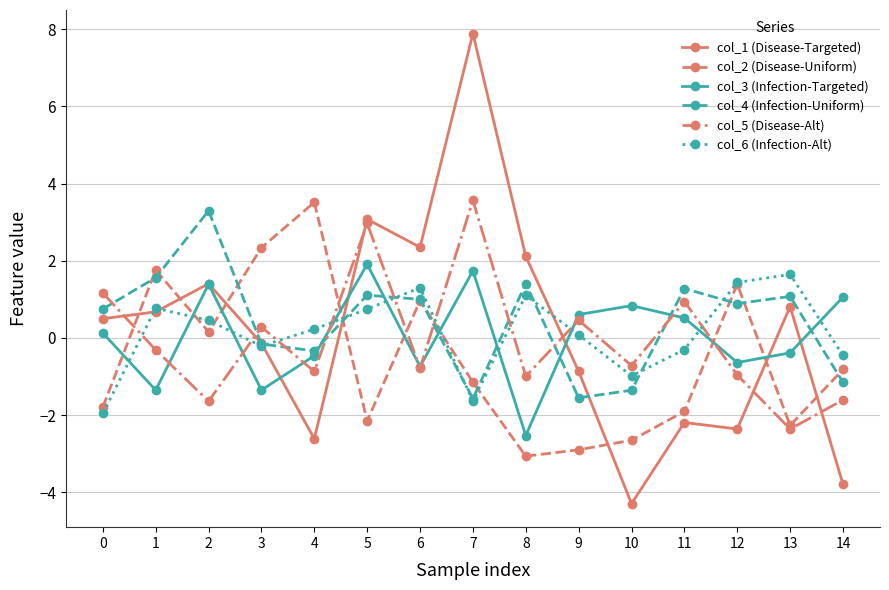

What is the difference between the highest and lowest values at 6?

3.1